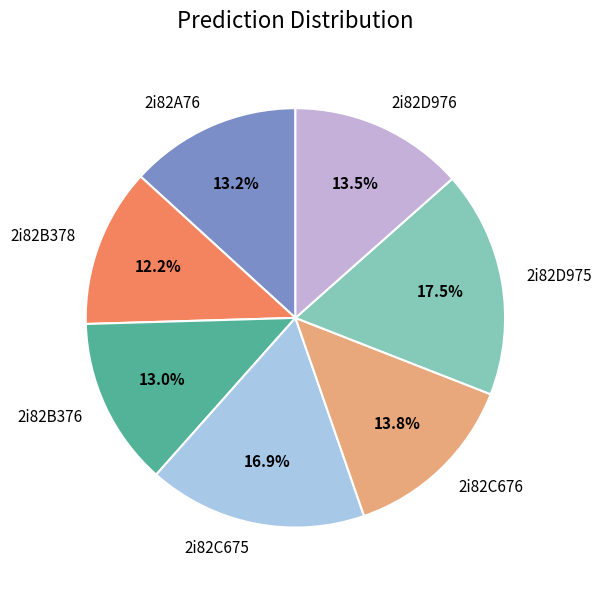

How many slices are in this pie chart?

7